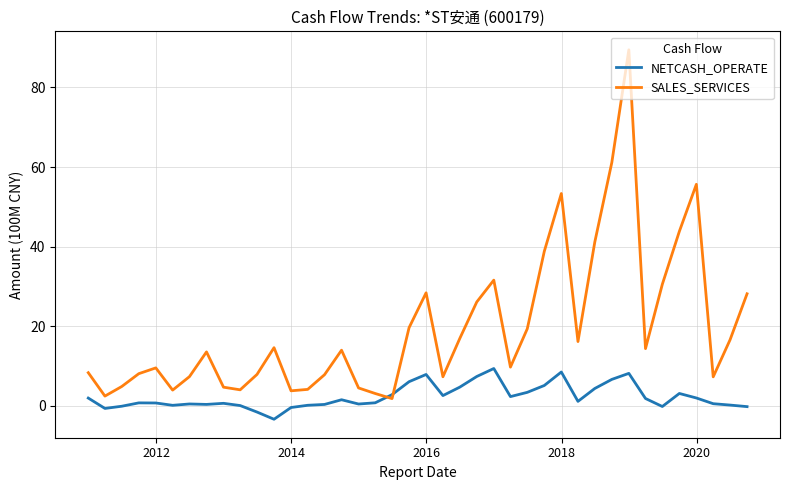

Which series has the largest total across all categories?

SALES_SERVICES